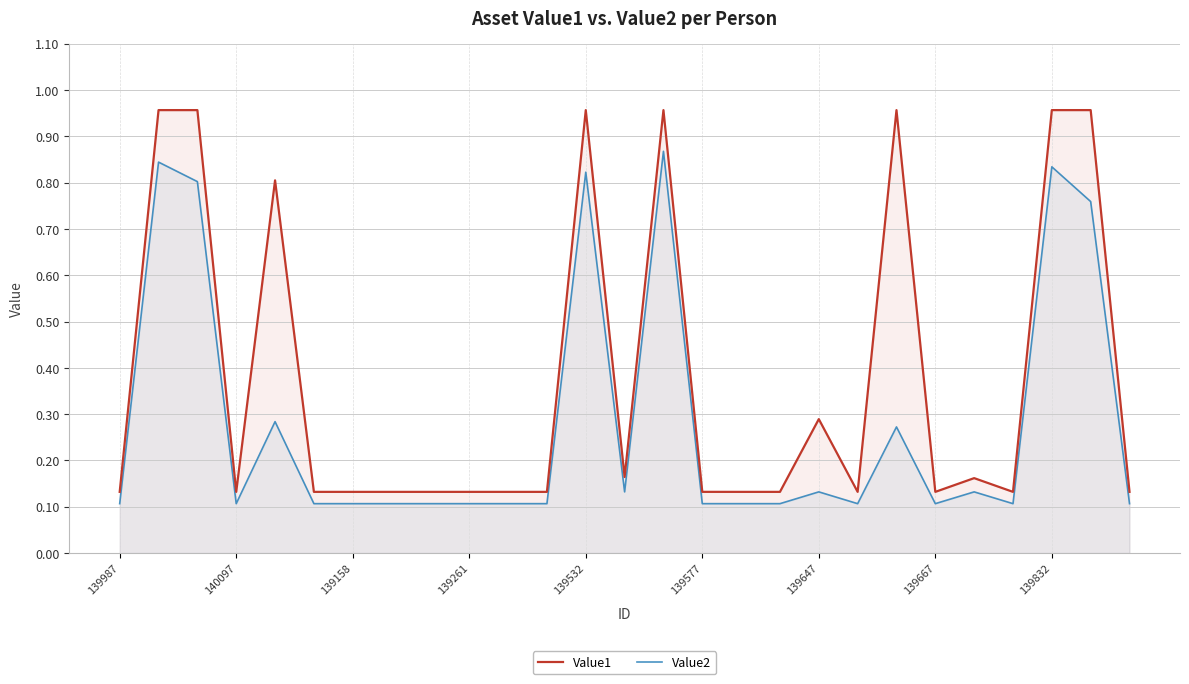

Which series has the largest total across all categories?

Value1